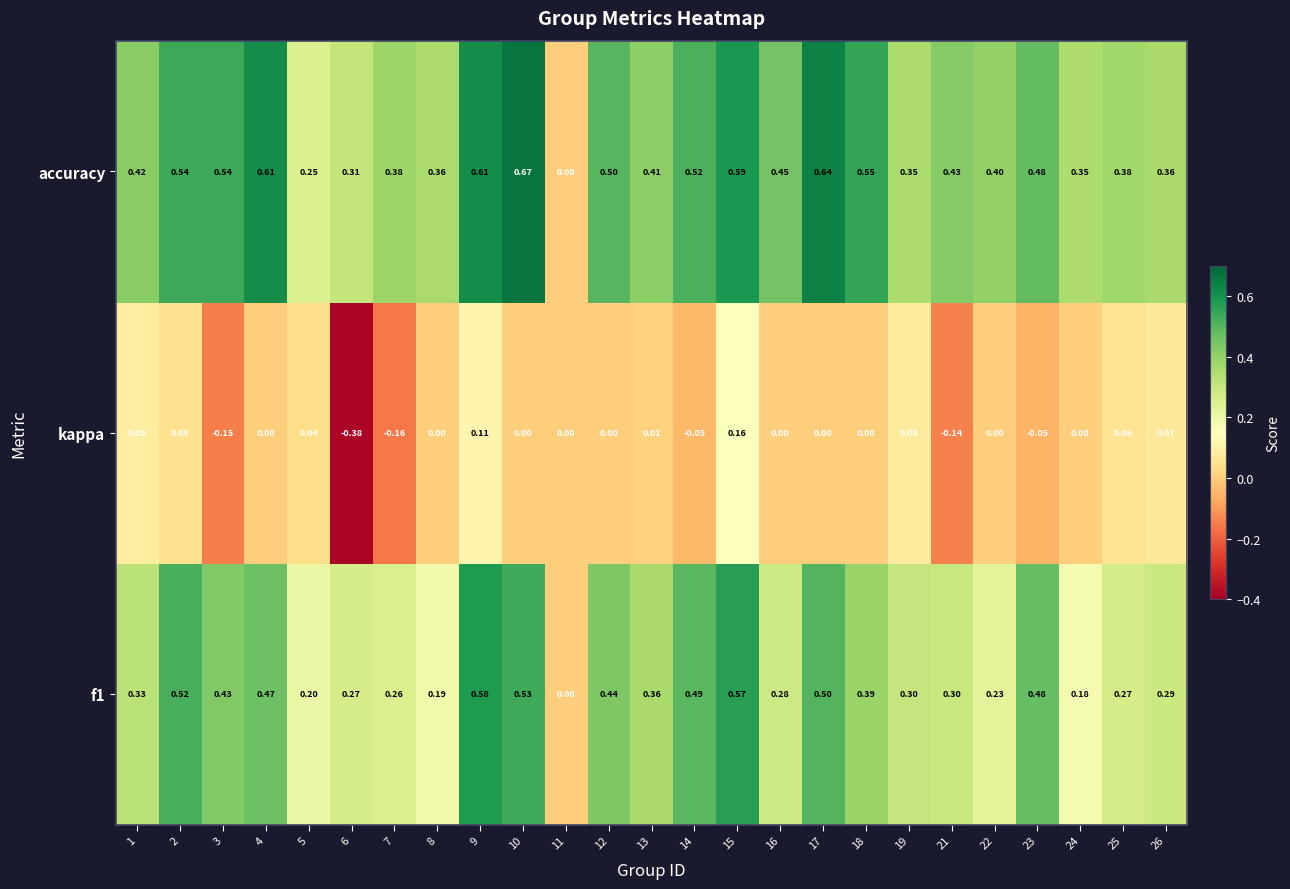

Which label corresponds to the smallest value in the chart?

6